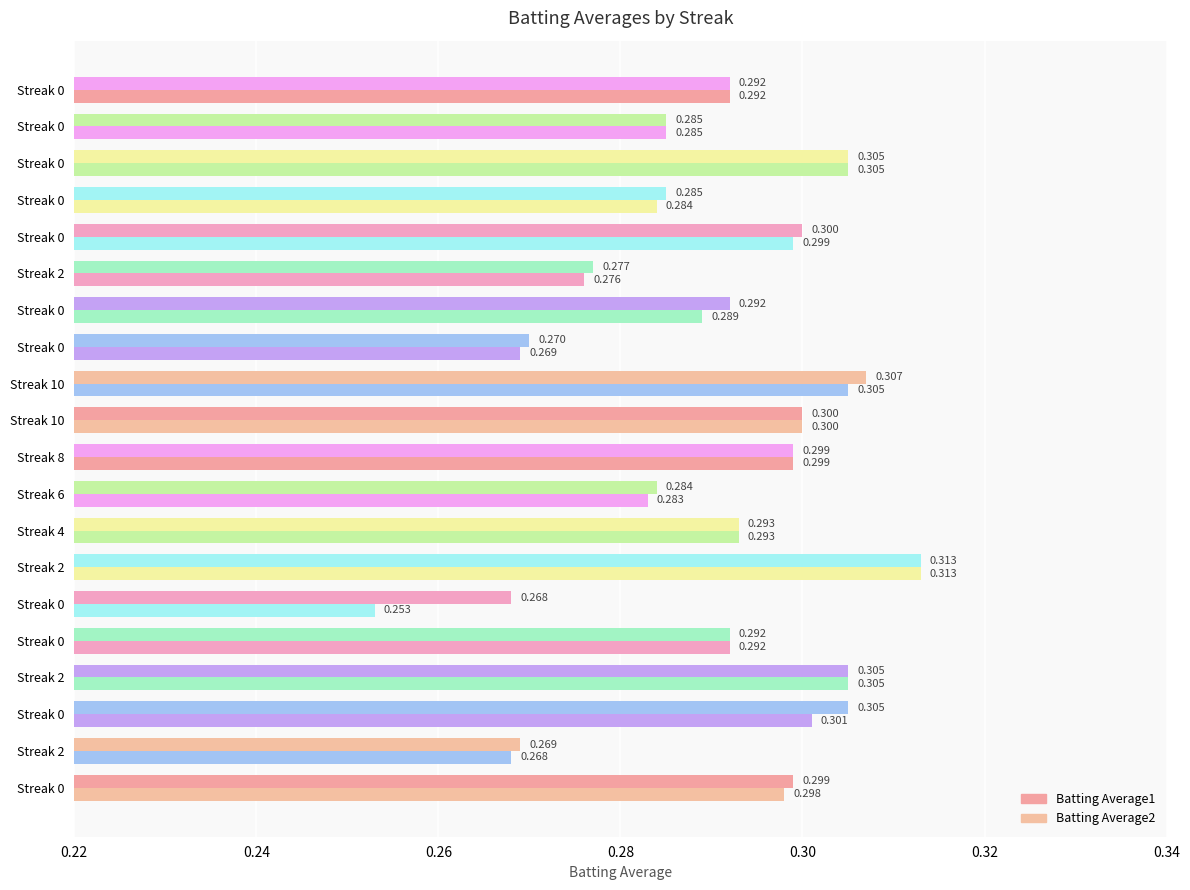

Which series has the widest spread of values?

Batting Average2